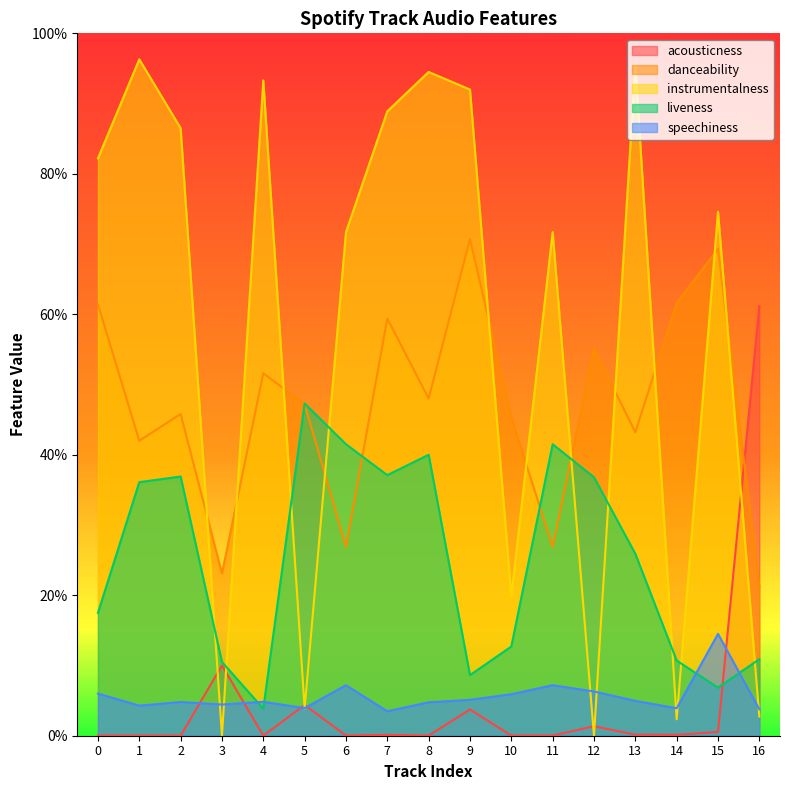

Which series has the largest total across all categories?

instrumentalness